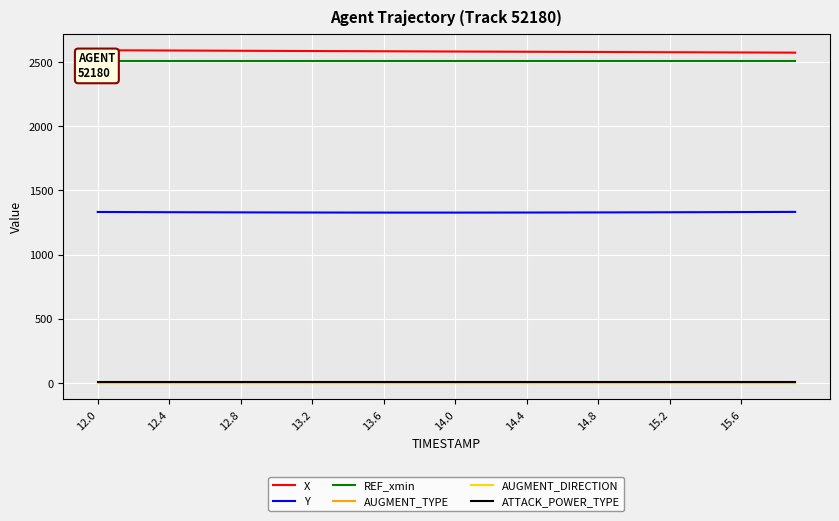

Which has a higher value, 15.2 or 14.4?

14.4